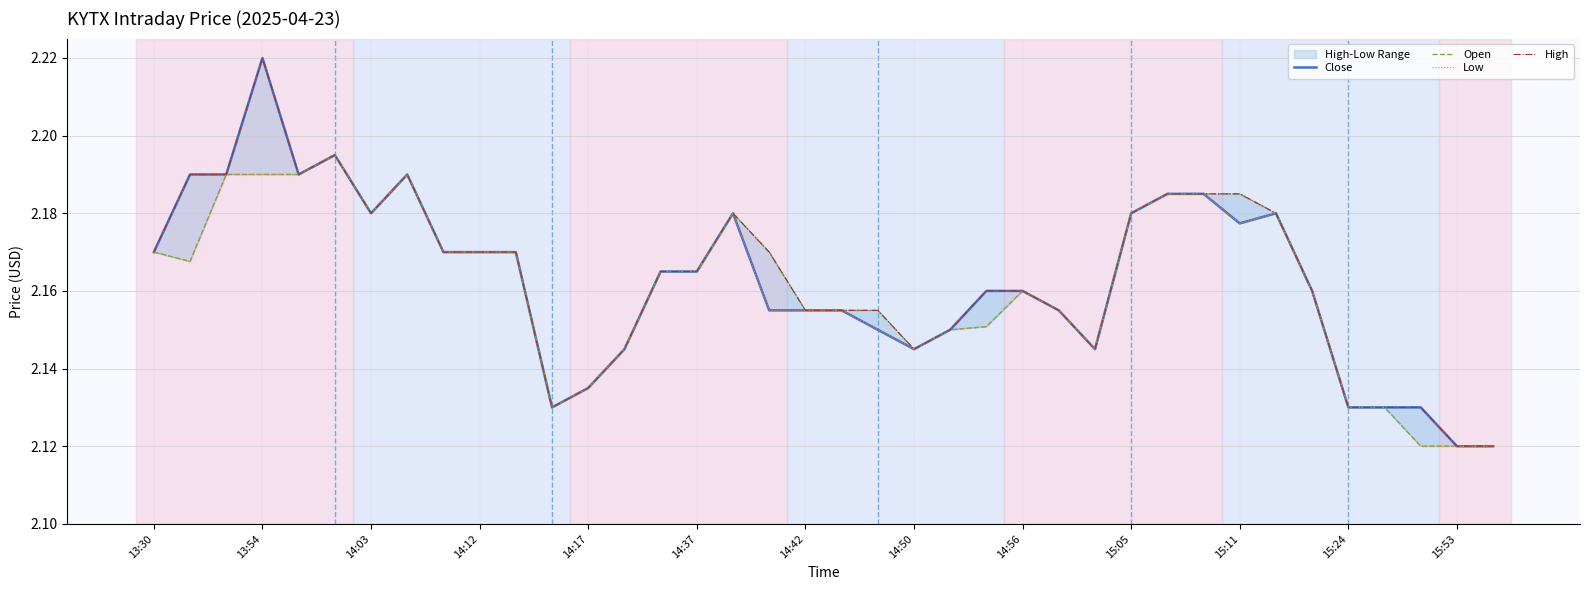

True or false: Open has more than 0 interior local peaks.

True